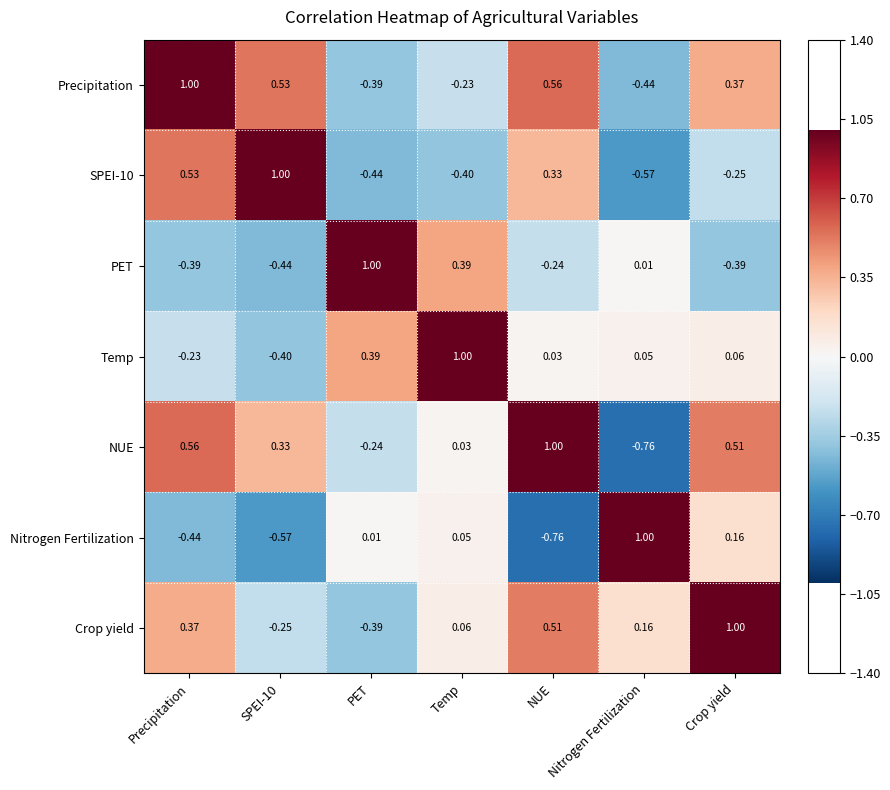

Where does the Nitrogen Fertilization series first go above 0?

PET